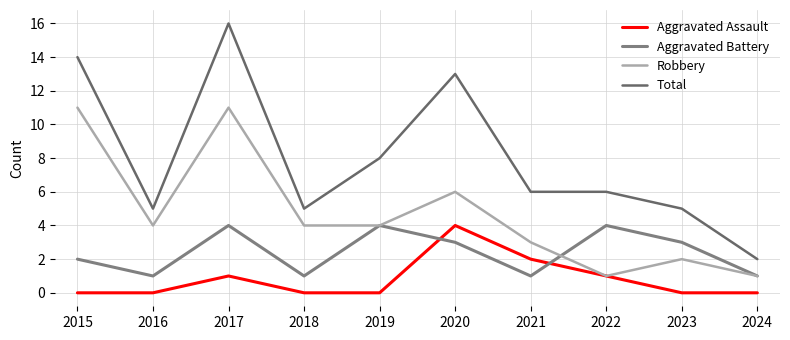

True or false: Aggravated Battery and Aggravated Assault intersect in this chart.

True